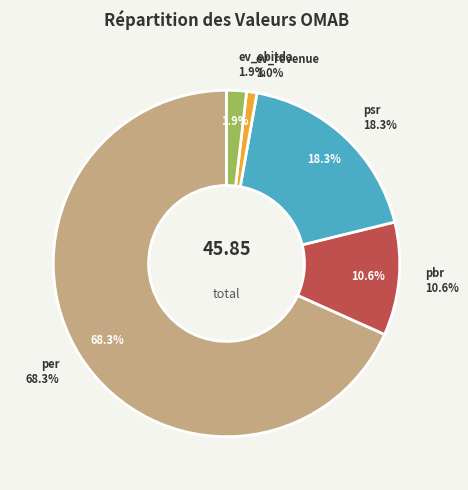

To the nearest percent, what is the difference between the ev_ebitda and psr slice percentages?

16%